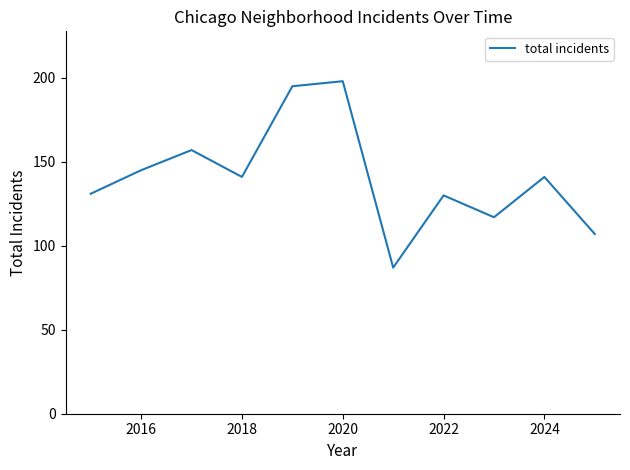

What is the difference between the maximum and minimum values?

111